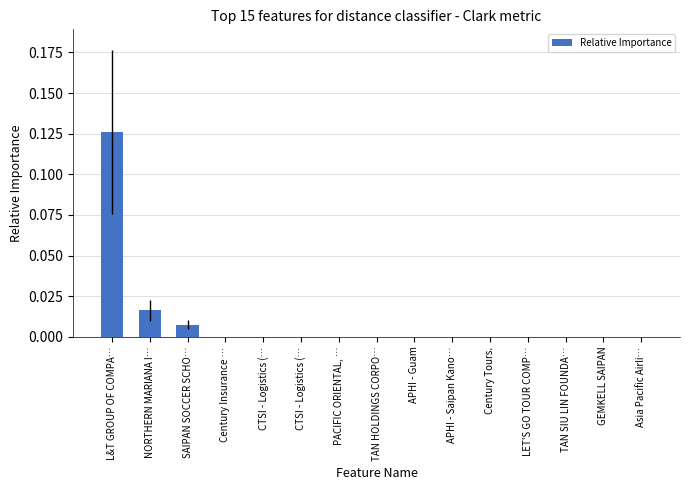

At which label is the value closest to 0?

Century Insurance …